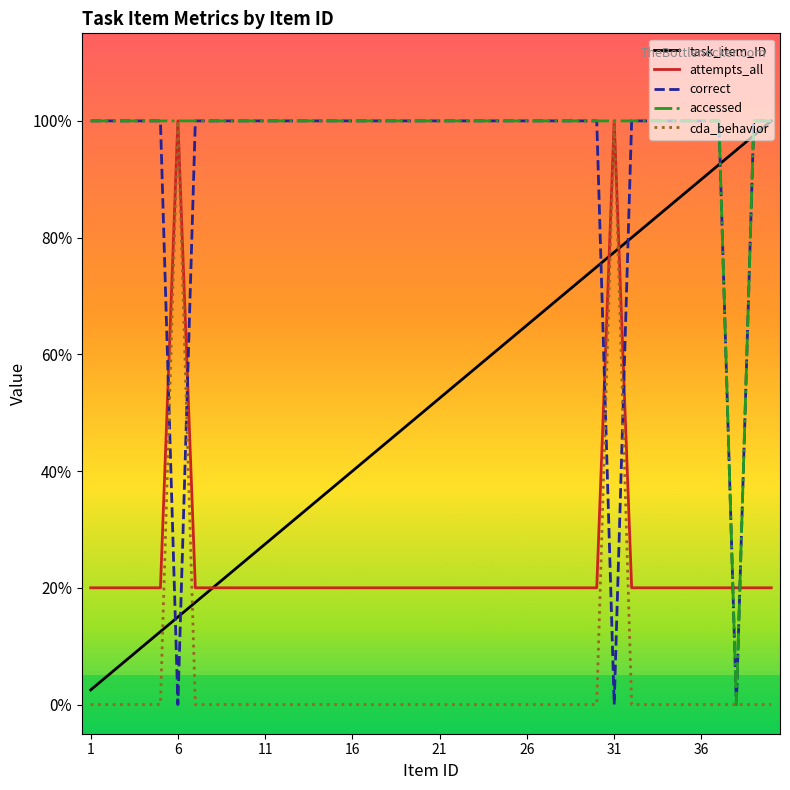

What is the maximum value for cda_behavior?

1.0